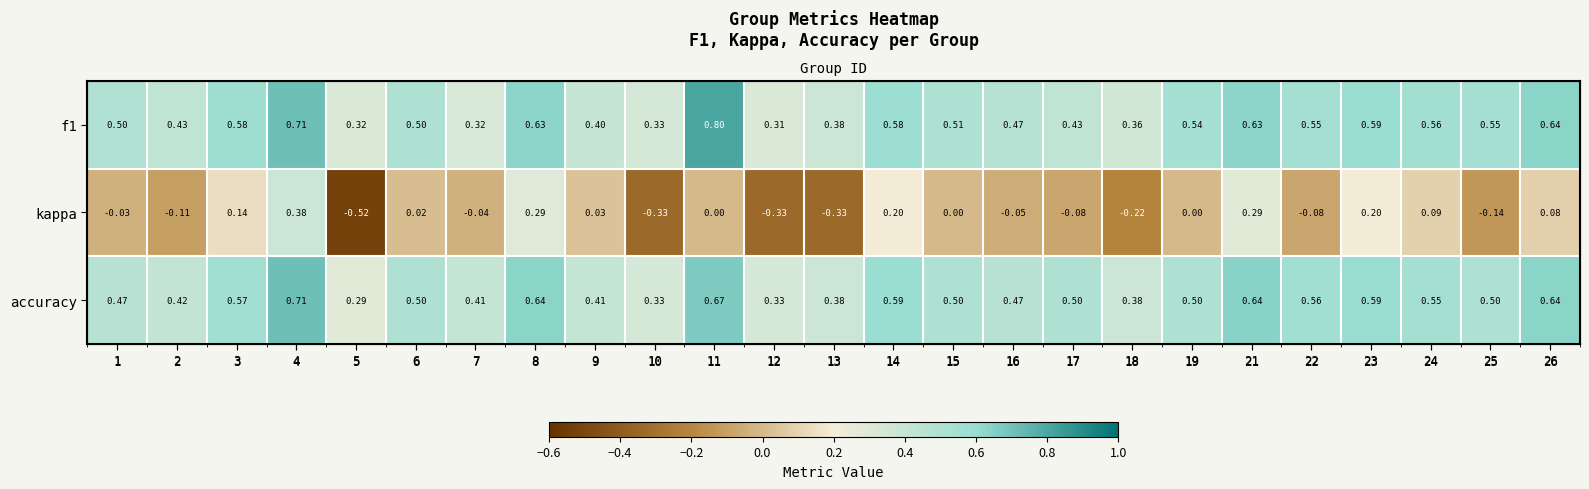

What is the total value across all series at 24?

1.2